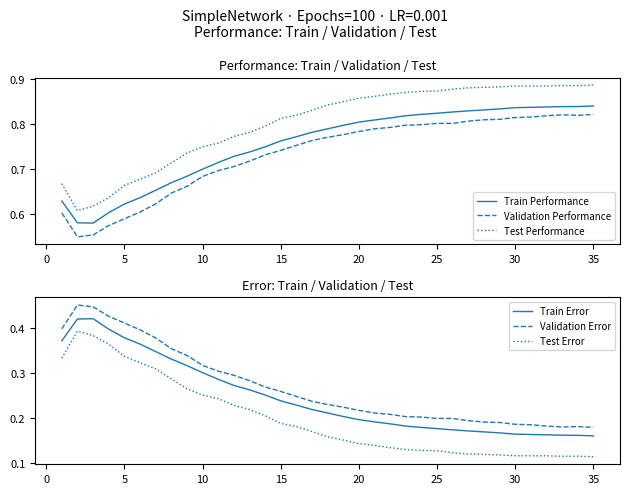

Does the chart have visible grid lines?

No